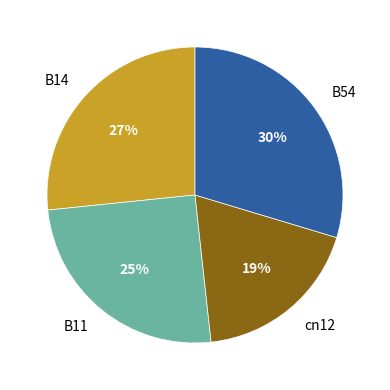

Rank the categories by value from highest to lowest.

B54, B14, B11, cn12